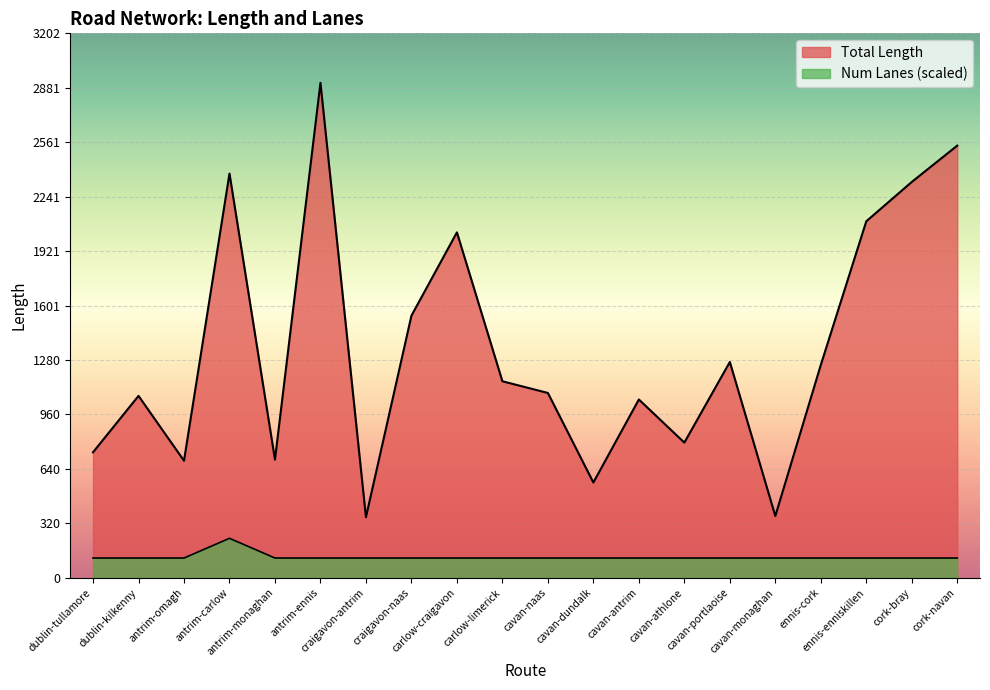

Where does the Total Length series first go above 1155?

antrim-carlow